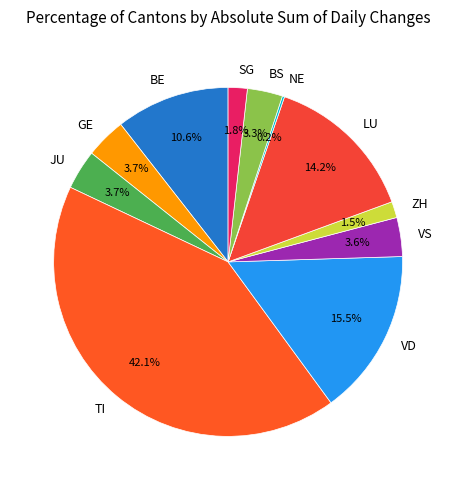

What is the ratio of the value at VD to the value at JU?

4.2